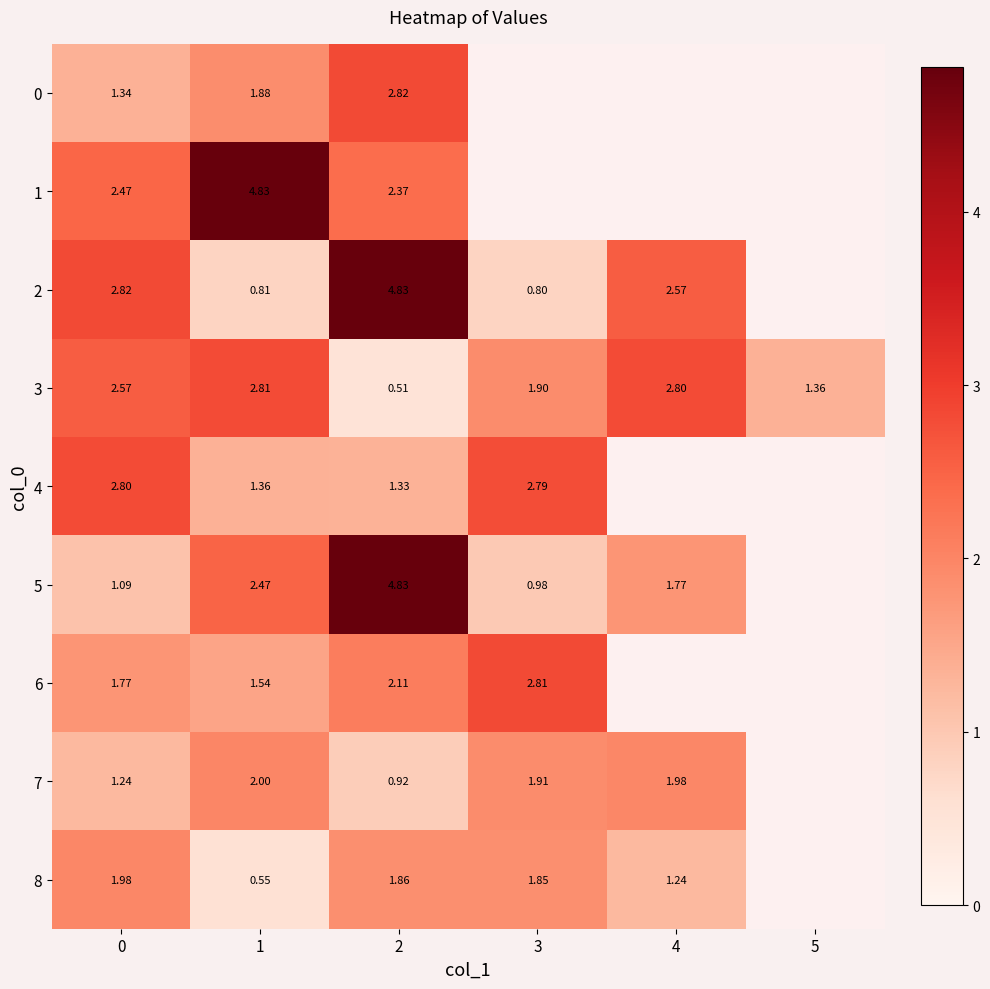

How many series are shown in this chart?

9